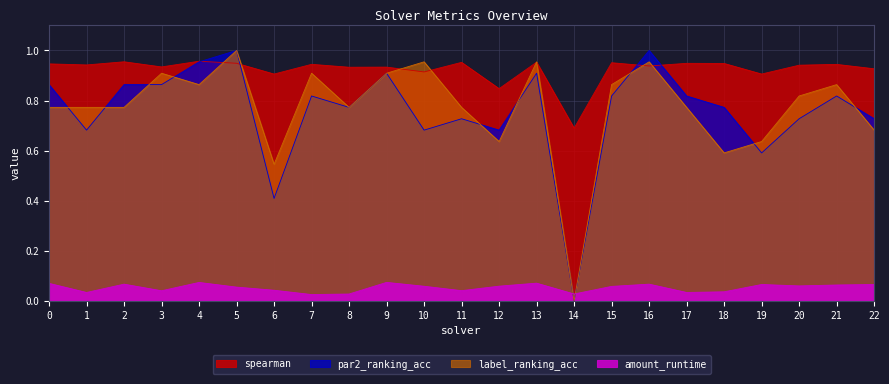

How many interior local valleys does the label_ranking_acc series have?

6